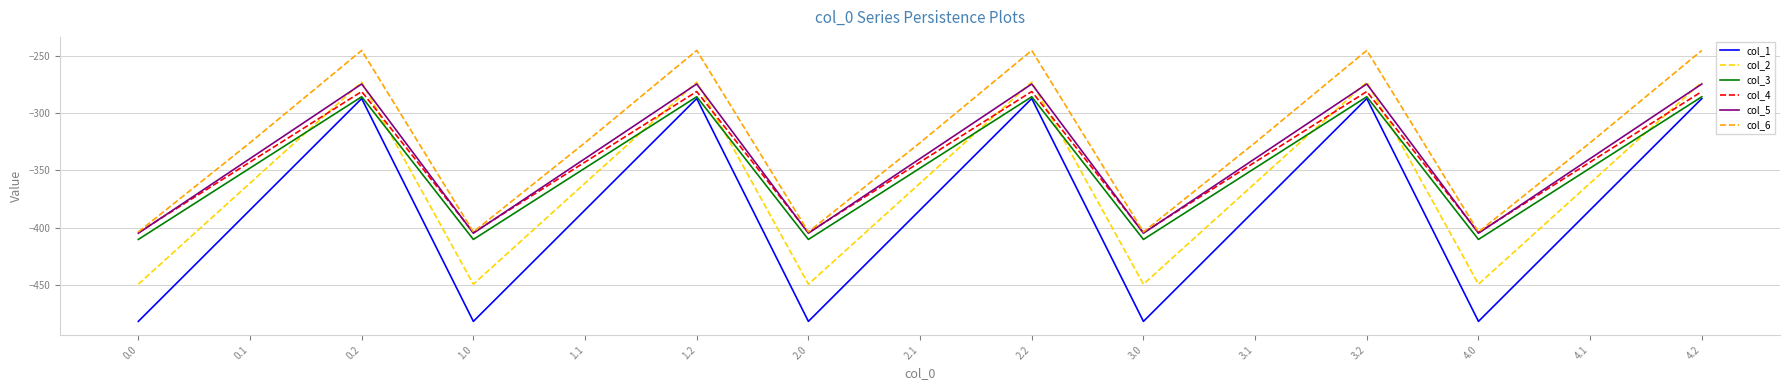

What position from the right is 1.0?

12